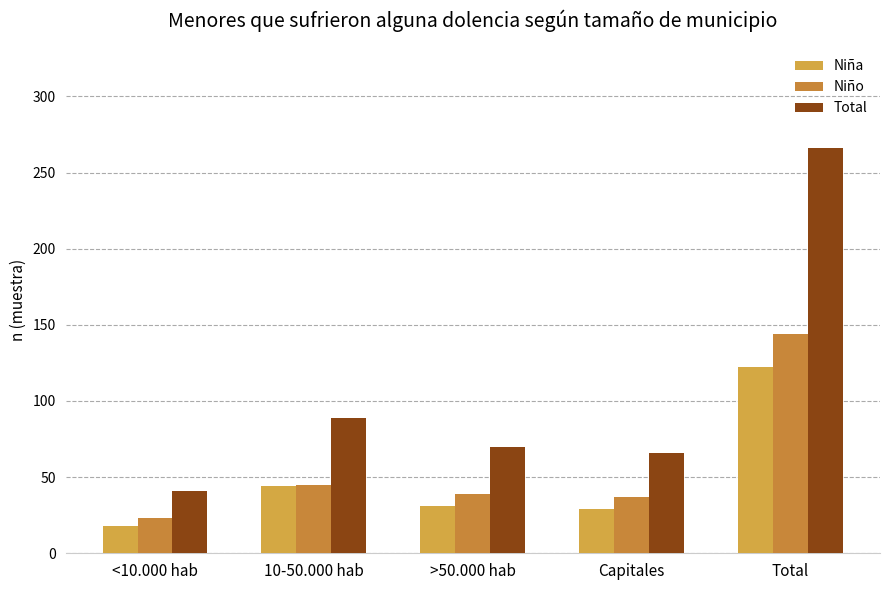

How many values in the Niña series are below 31?

2